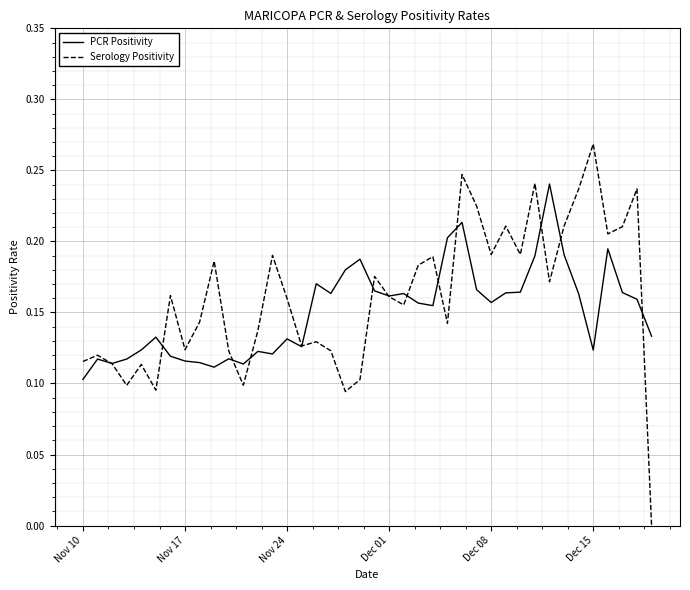

List the series in order of their peak value, highest first.

Serology Positivity, PCR Positivity